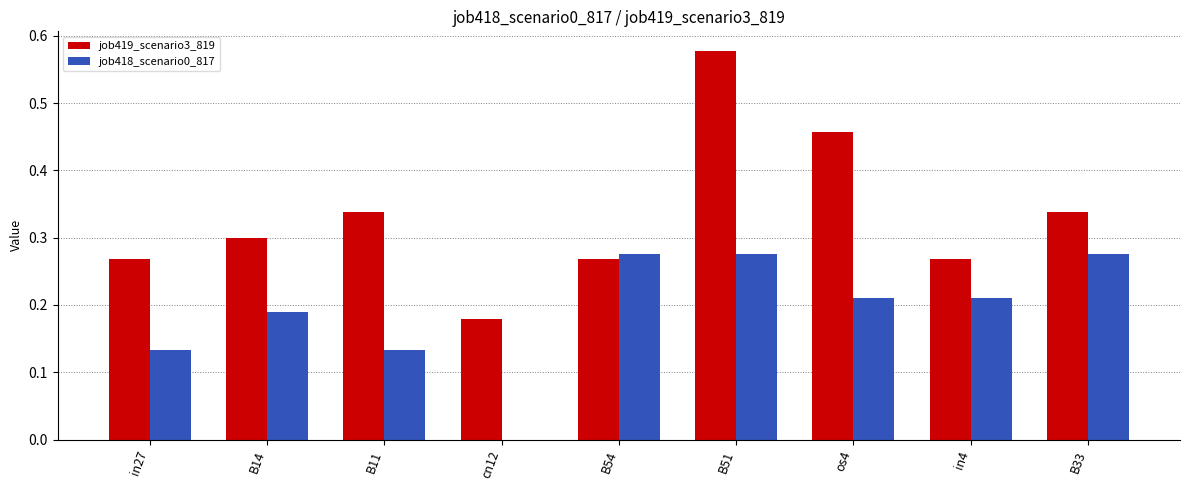

What is the sum of all job418_scenario0_817 values?

1.7